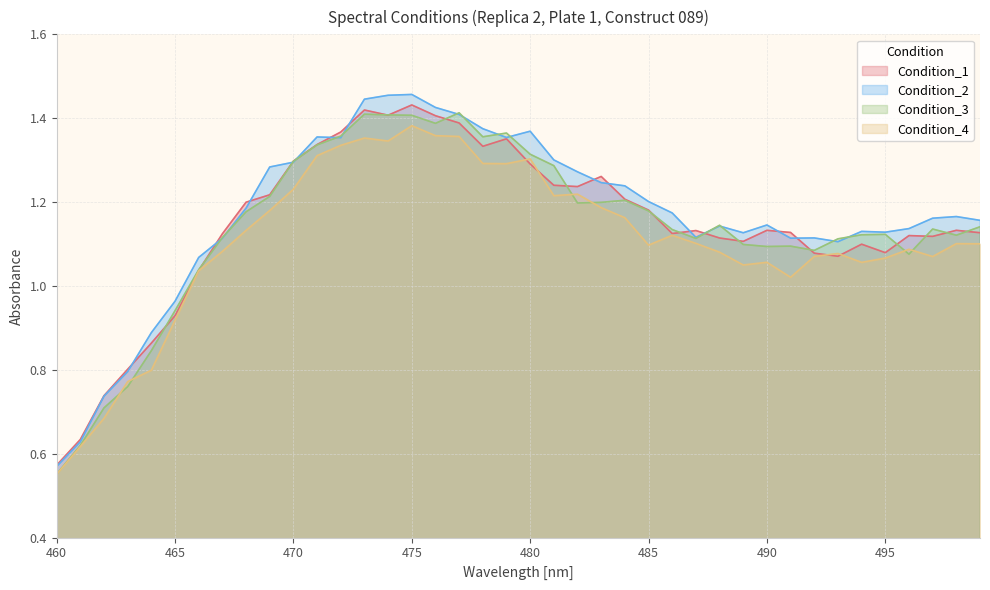

Reading left to right, extract all data points from this chart.

Condition_1: 0.6	0.6	0.7	0.8	0.9	0.9	1.0	1.1	1.2	1.2	1.3	1.3	1.4	1.4	1.4	1.4	1.4	1.4	1.3	1.4	1.3	1.2	1.2	1.3	1.2	1.2	1.1	1.1	1.1	1.1	1.1	1.1	1.1	1.1	1.1	1.1	1.1	1.1	1.1	1.1
Condition_2: 0.6	0.6	0.7	0.8	0.9	1.0	1.1	1.1	1.2	1.3	1.3	1.4	1.4	1.4	1.5	1.5	1.4	1.4	1.4	1.4	1.4	1.3	1.3	1.2	1.2	1.2	1.2	1.1	1.1	1.1	1.1	1.1	1.1	1.1	1.1	1.1	1.1	1.2	1.2	1.2
Condition_3: 0.6	0.6	0.7	0.8	0.8	0.9	1.0	1.1	1.2	1.2	1.3	1.3	1.4	1.4	1.4	1.4	1.4	1.4	1.4	1.4	1.3	1.3	1.2	1.2	1.2	1.2	1.1	1.1	1.1	1.1	1.1	1.1	1.1	1.1	1.1	1.1	1.1	1.1	1.1	1.1
Condition_4: 0.6	0.6	0.7	0.8	0.8	0.9	1.0	1.1	1.1	1.2	1.2	1.3	1.3	1.4	1.3	1.4	1.4	1.4	1.3	1.3	1.3	1.2	1.2	1.2	1.2	1.1	1.1	1.1	1.1	1.1	1.1	1.0	1.1	1.1	1.1	1.1	1.1	1.1	1.1	1.1